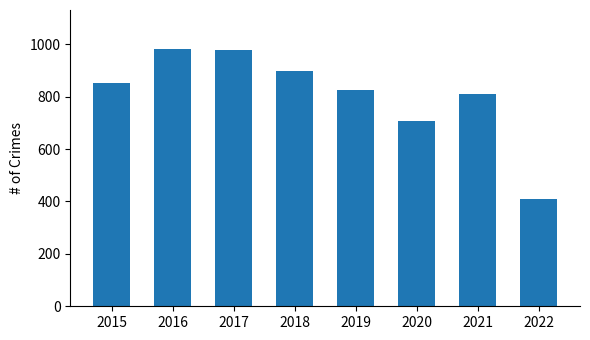

What is the difference between the second highest and second lowest values?

270